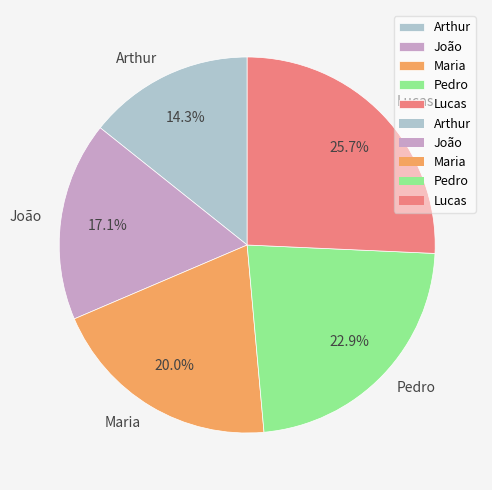

Between Arthur and Lucas, which is larger?

Lucas